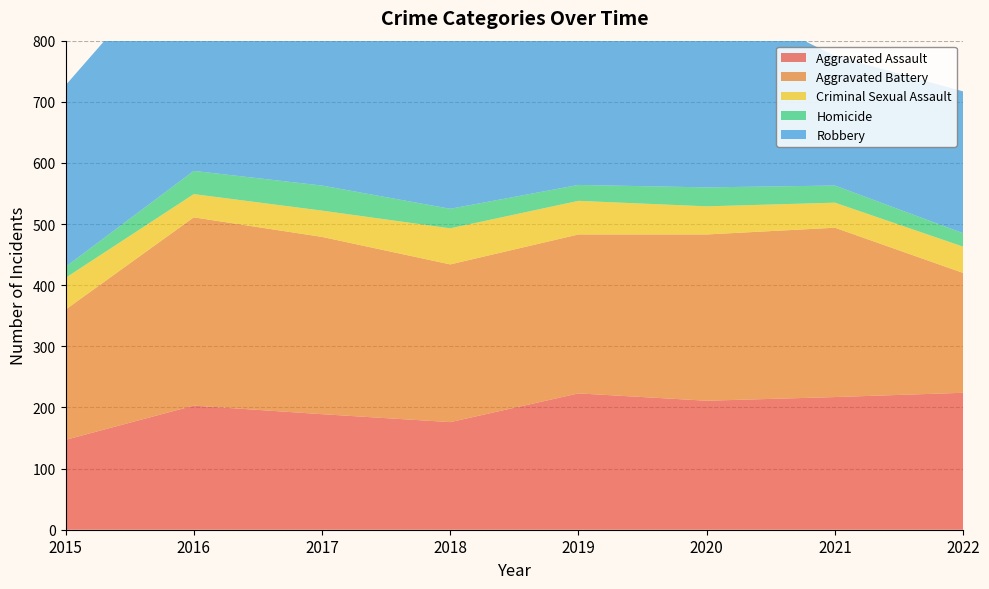

Reading left to right, extract all data points from this chart.

Aggravated Assault: 2015=147	2016=203	2017=189	2018=176	2019=223	2020=211	2021=217	2022=224
Aggravated Battery: 2015=213	2016=308	2017=290	2018=258	2019=260	2020=272	2021=277	2022=196
Criminal Sexual Assault: 2015=52	2016=38	2017=43	2018=59	2019=55	2020=46	2021=41	2022=43
Homicide: 2015=18	2016=38	2017=41	2018=32	2019=26	2020=31	2021=28	2022=22
Robbery: 2015=297	2016=380	2017=350	2018=310	2019=274	2020=319	2021=212	2022=232